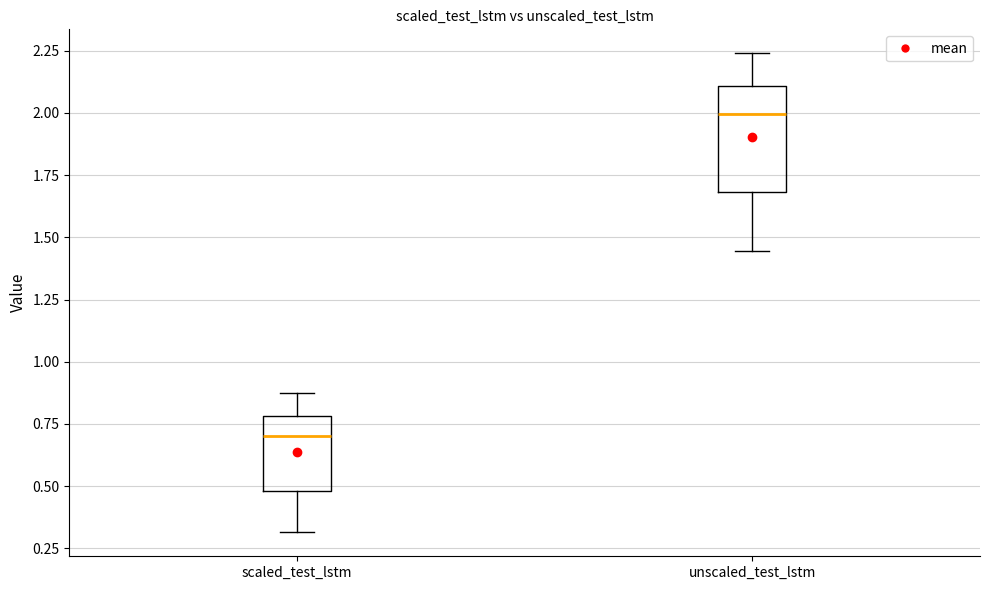

Reading left to right, read every box against the y-axis: the position of its median line, the range the box covers, and the ends of its whiskers. The values are not printed on the chart, so give them approximately, as read against the axis.

scaled_test_lstm: median 0.70, box 0.50 to 0.80, whiskers 0.30 to 0.85
unscaled_test_lstm: median 2.00, box 1.70 to 2.10, whiskers 1.45 to 2.25